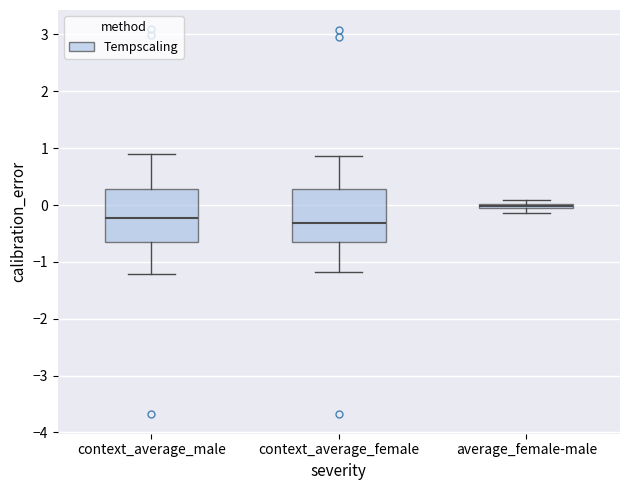

Where does the upper whisker of the box for context_average_male end on the y-axis? The values are not printed on the chart, so give them approximately, as read against the axis.

0.9